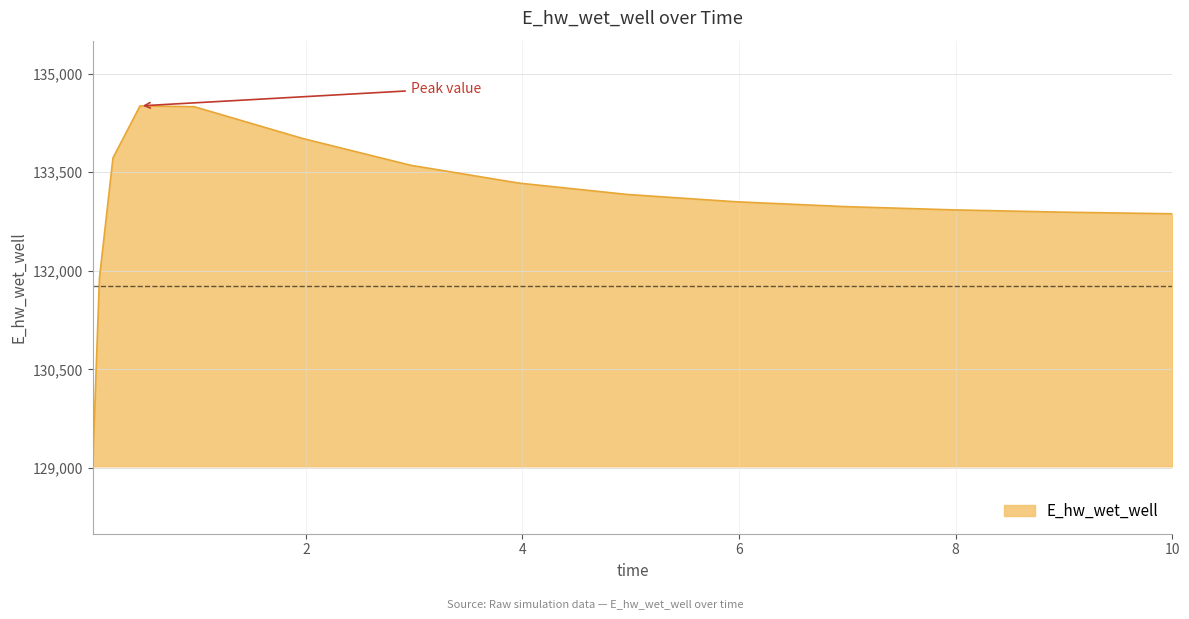

What is the greatest value displayed?

134507.8